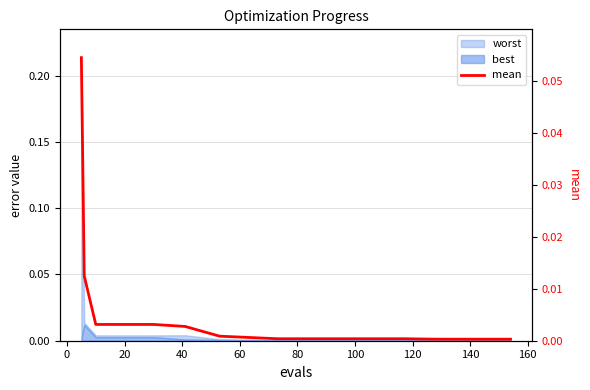

Reading left to right, what are all the values shown in this chart?

0.1	0.0	0.0	0.0	0.0	0.0	0.0	0.0	0.0	0.0	0.0	0.0	0.0	0.0	0.0